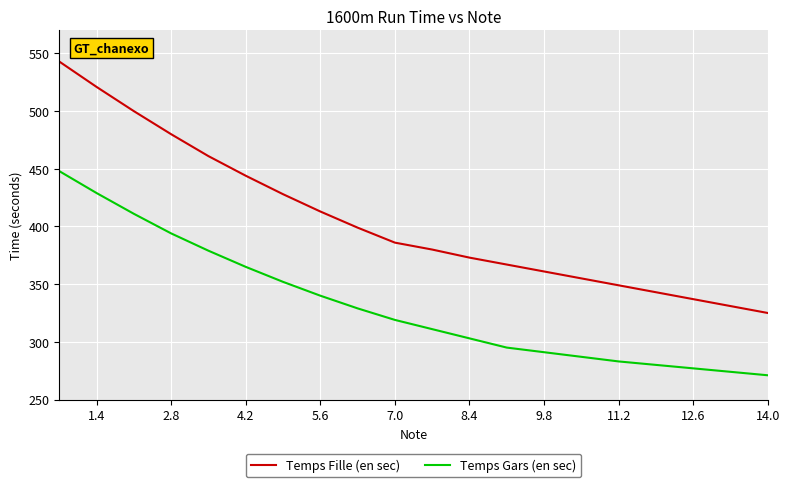

Which series has the largest range (max minus min)?

Temps Fille (en sec)